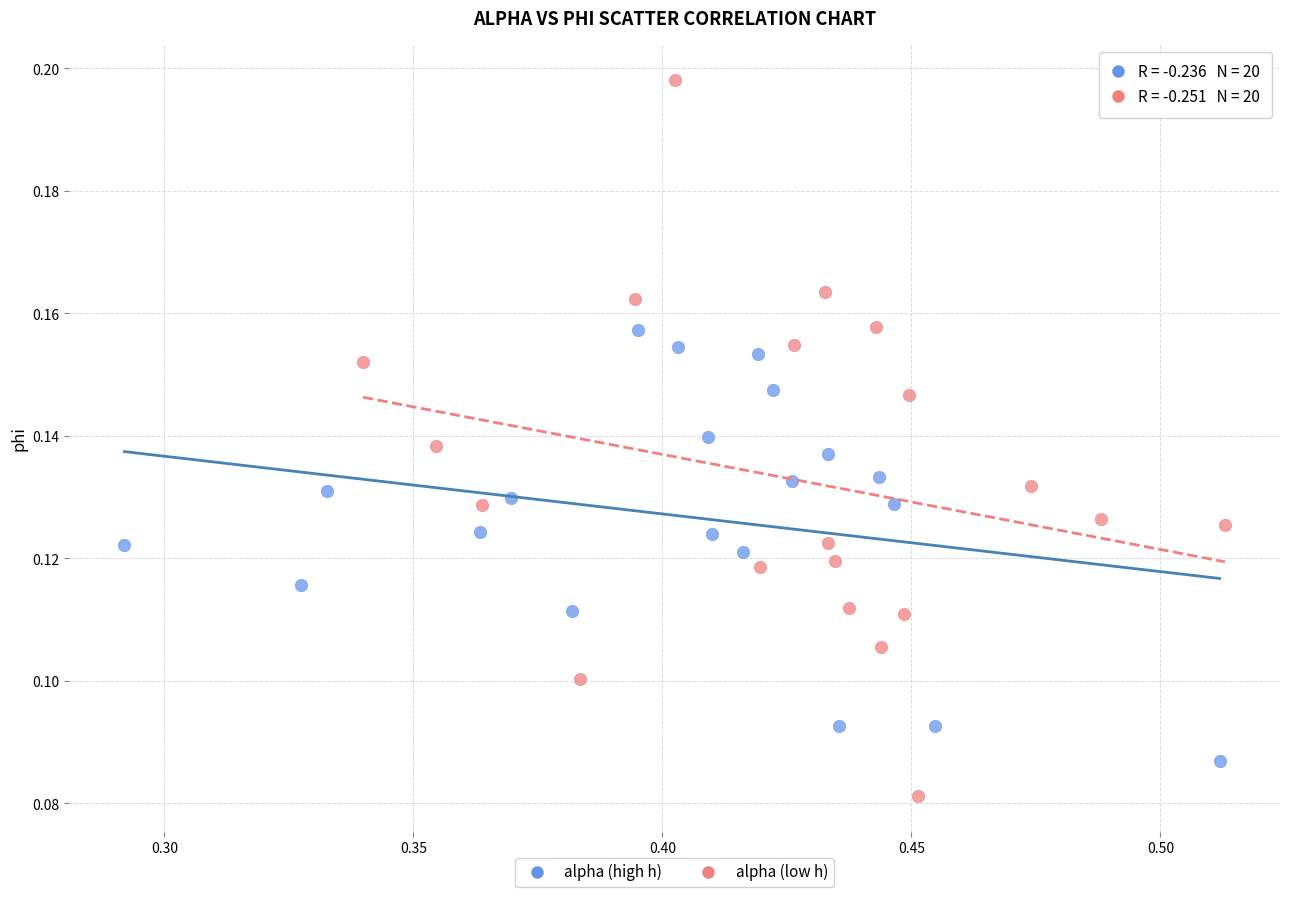

Which series contains the highest Y value?

alpha (low h)